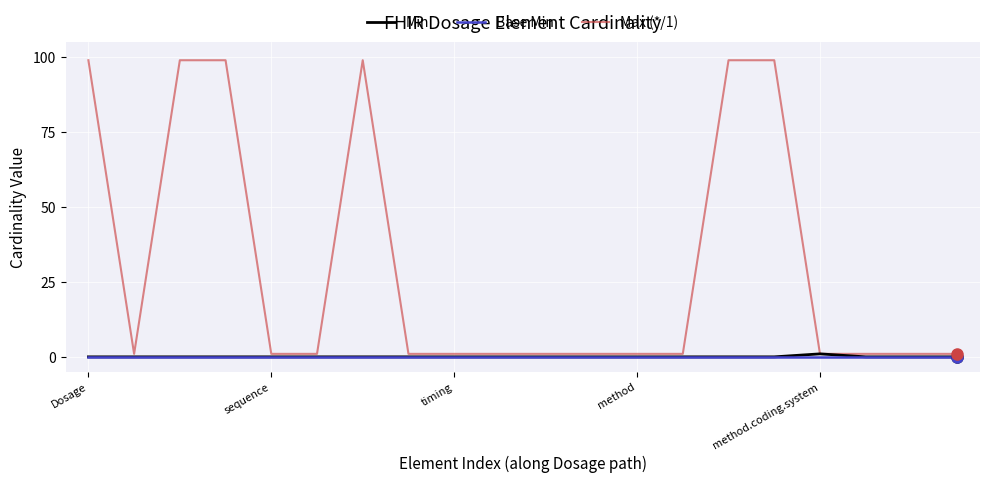

Which series has the largest range (max minus min)?

Max (*/1)